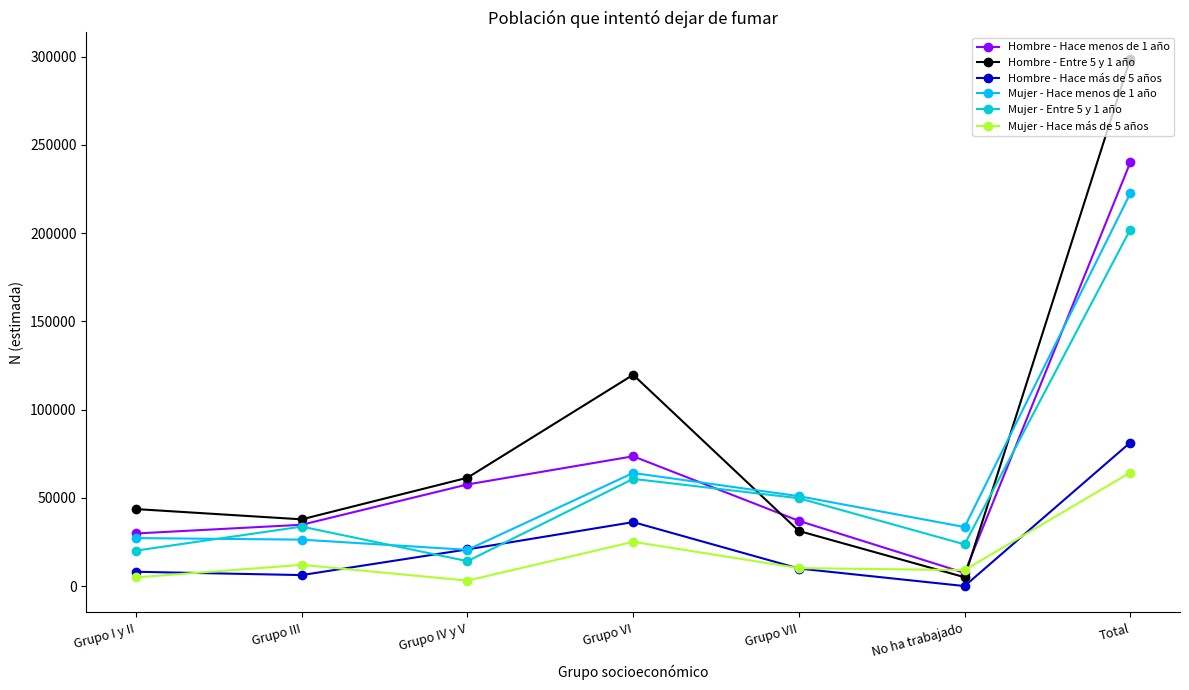

What is the value of the Hombre - Hace más de 5 años point at the 4th from the left?

36252